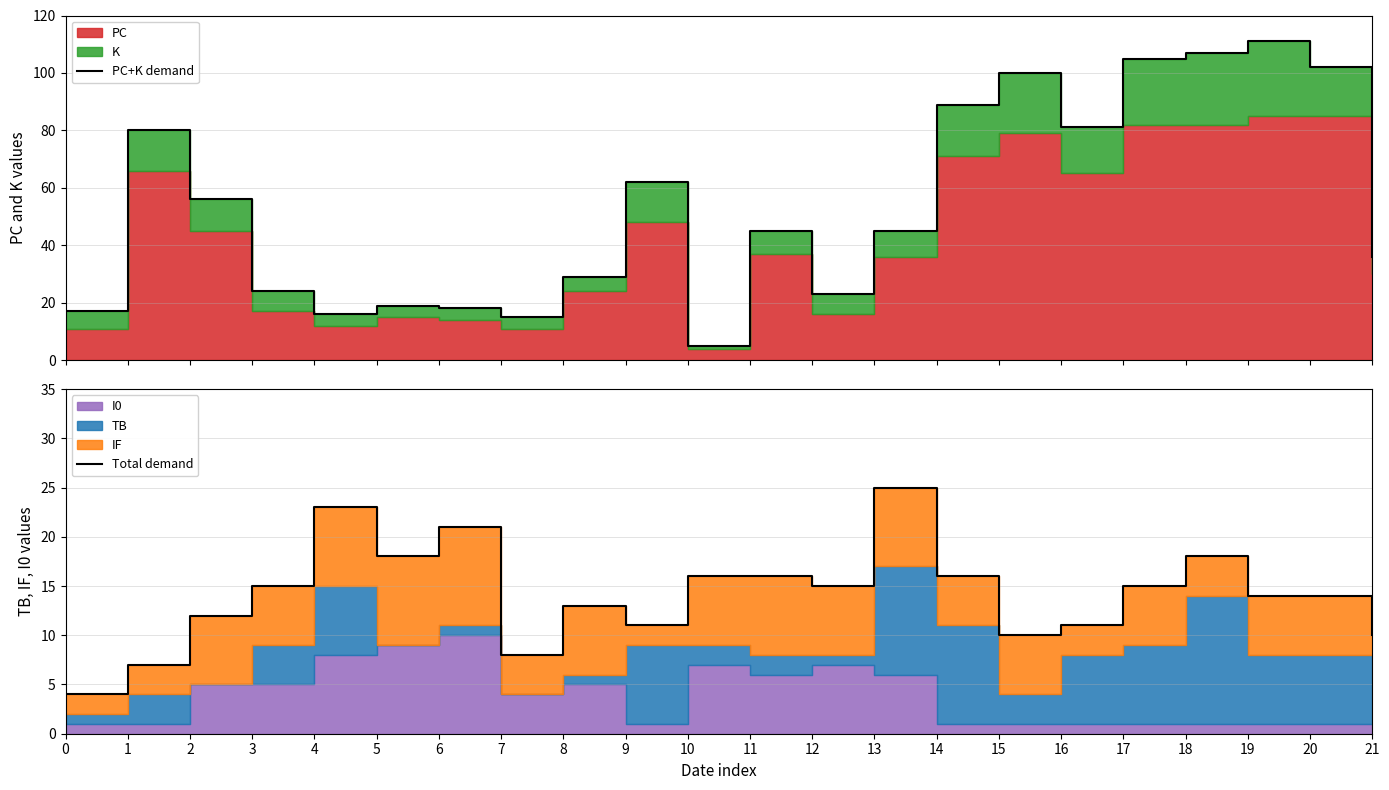

What is the lowest value of the PC+K demand series?

5